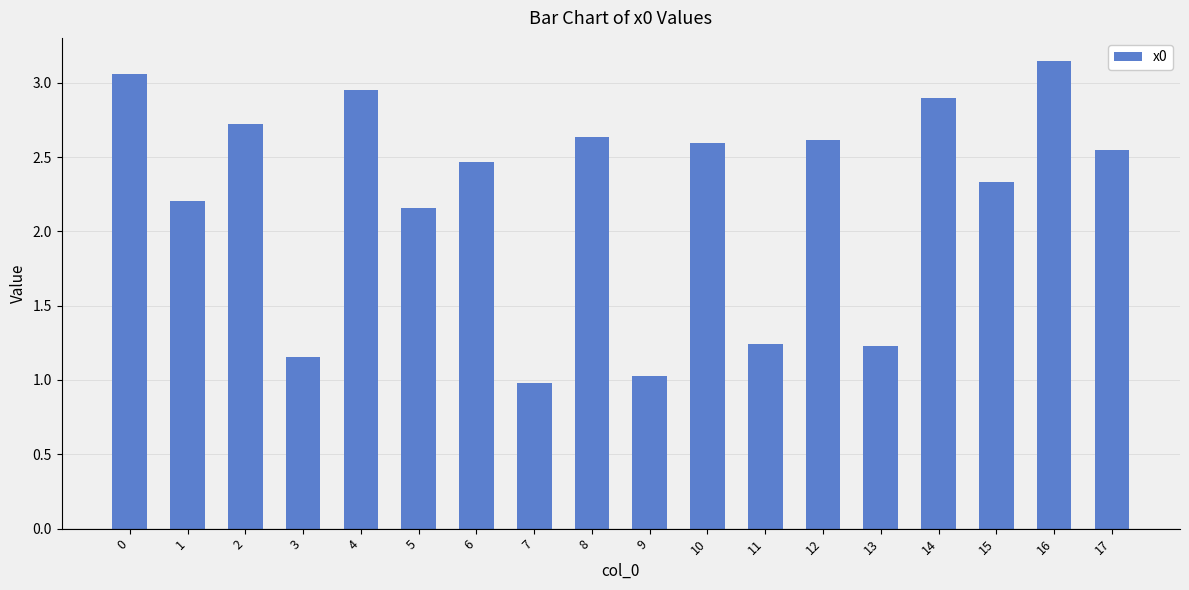

What is the sum of the values at 0 and 17?

5.6